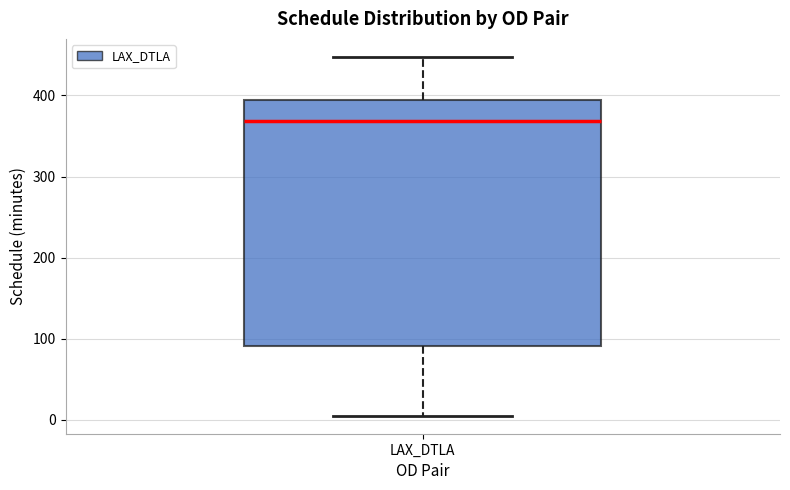

Read this box plot against the y-axis: the position of the median line, the range covered by the box, and the ends of both whiskers. The values are not printed on the chart, so give them approximately, as read against the axis.

median 370, box 90 to 390, whiskers 10 to 450